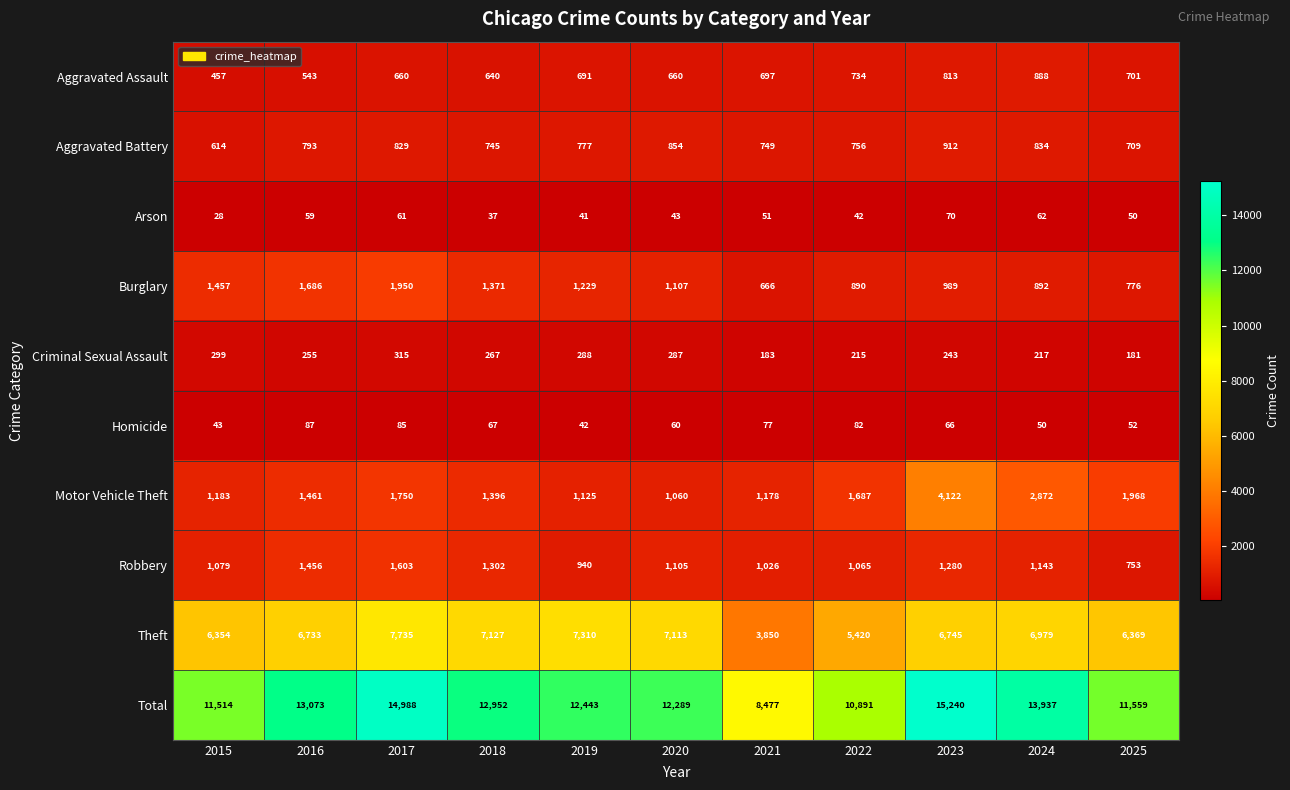

What is the total value across all series at 2021?

16954